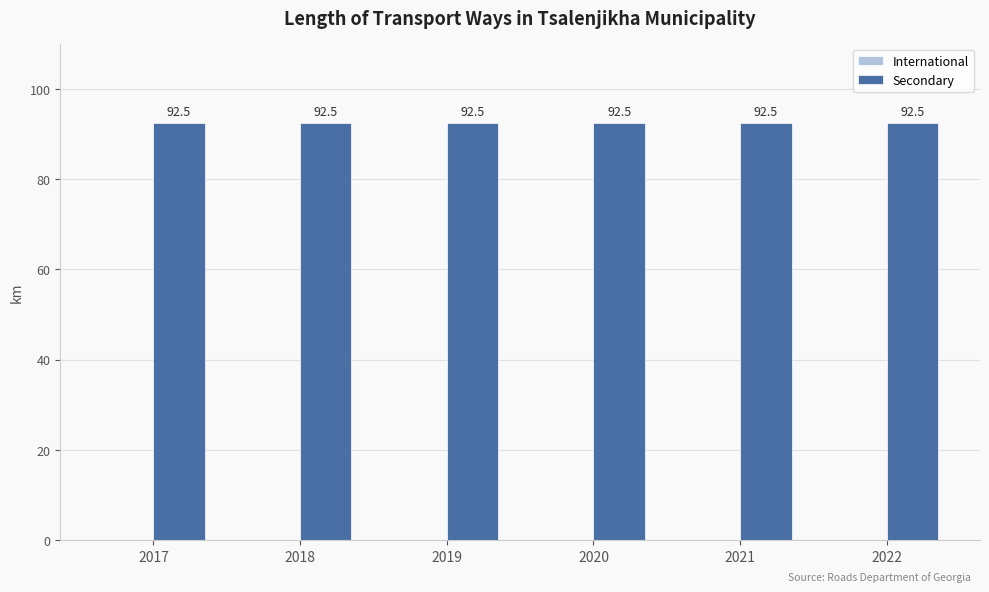

Does the chart contain stacked bars?

No